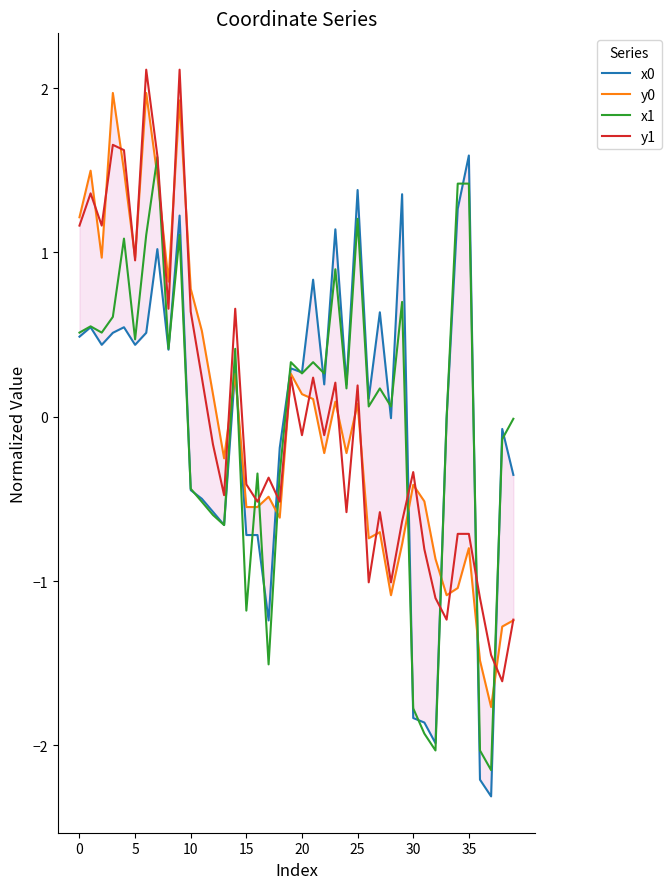

Which has a higher value, 31 or 38?

38